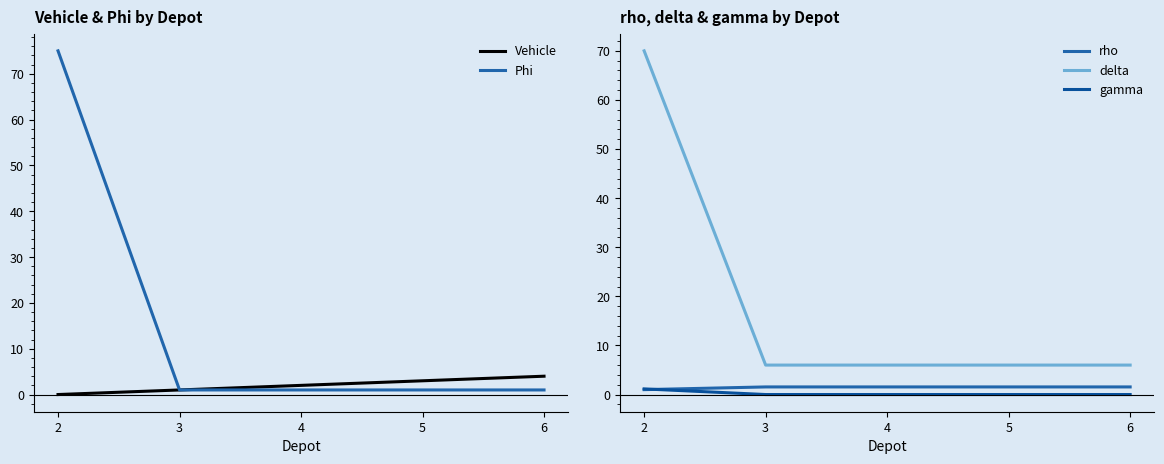

The Vehicle series shows 1.0 at 3. True or false?

True